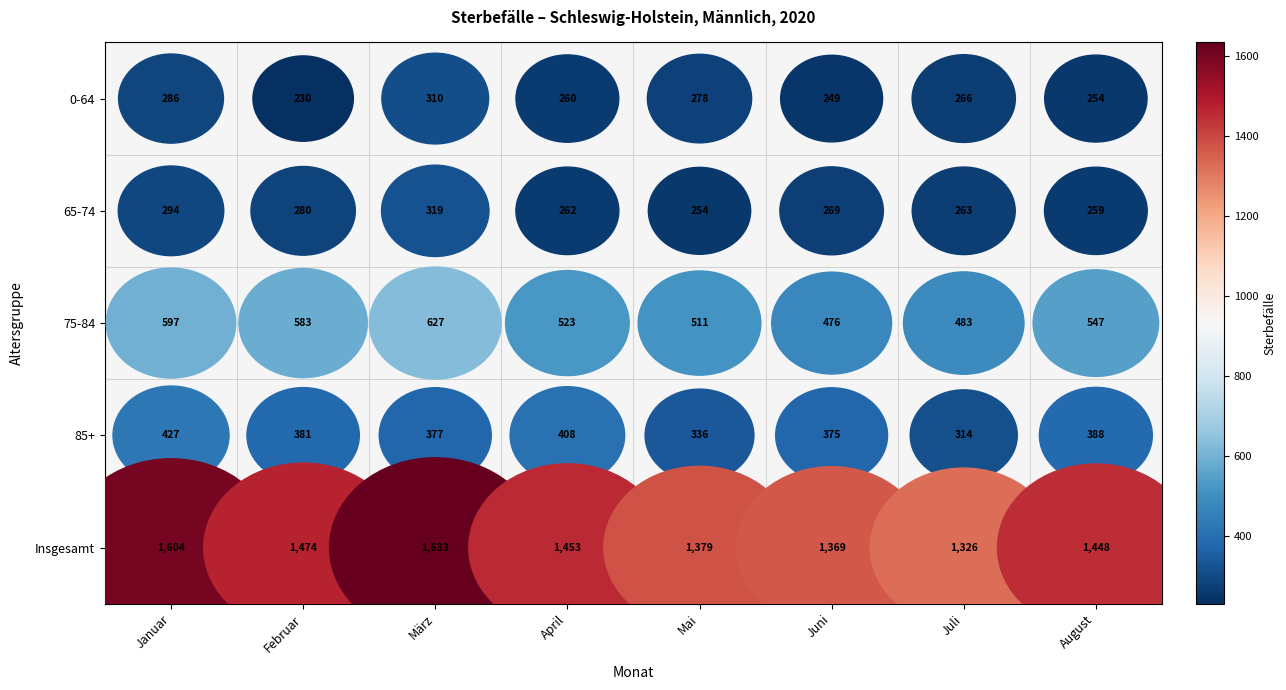

What value does the 65-74 series have at Januar, to the nearest 5?

295